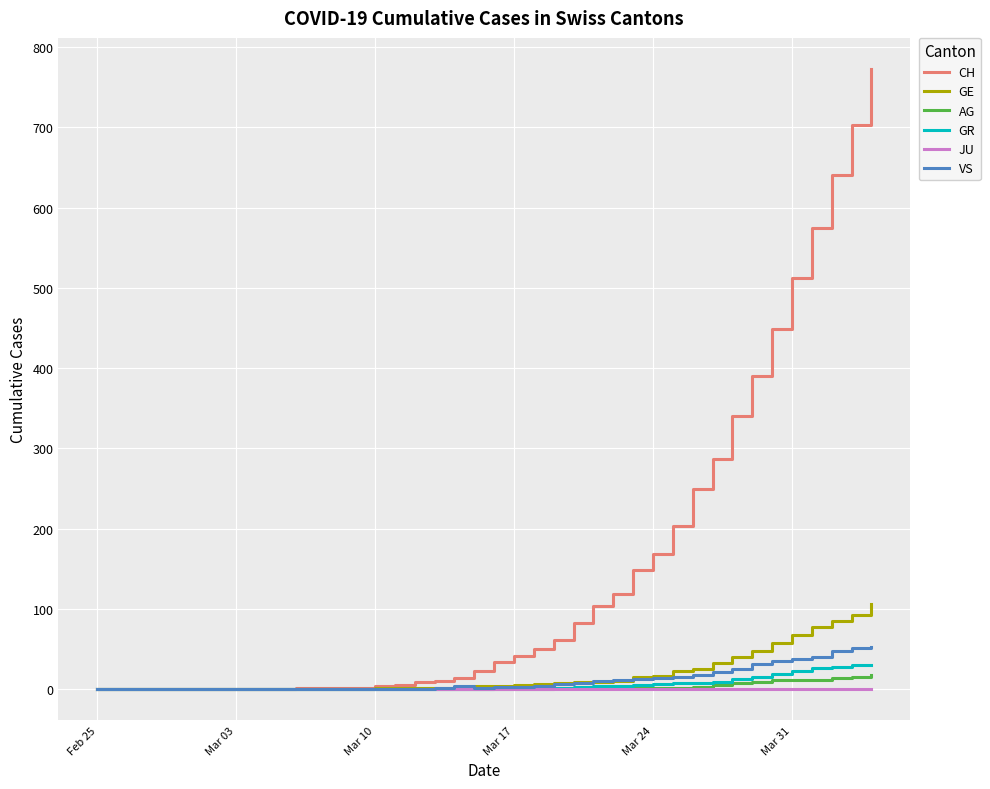

Which series has the largest range (max minus min)?

CH